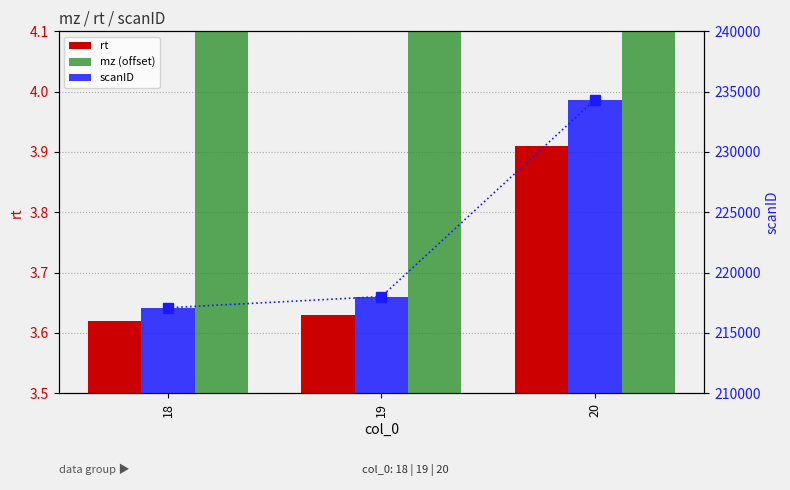

Which category has the lowest value in the rt series?

18